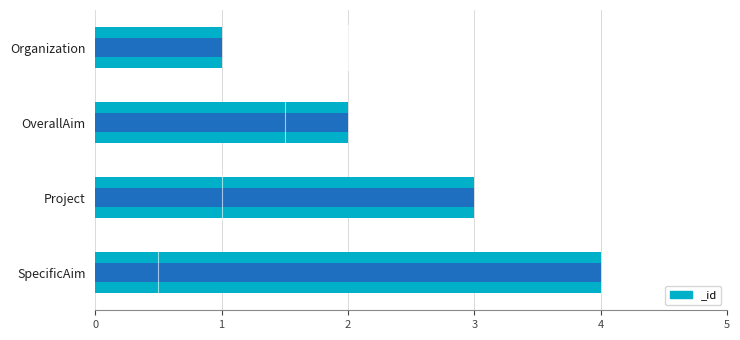

Is it true that the value at OverallAim is 2?

True